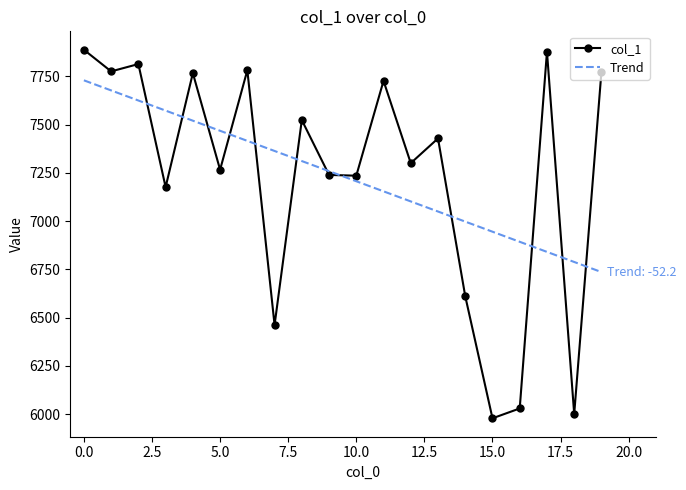

What is the lowest value of the col_1 series?

5979.0